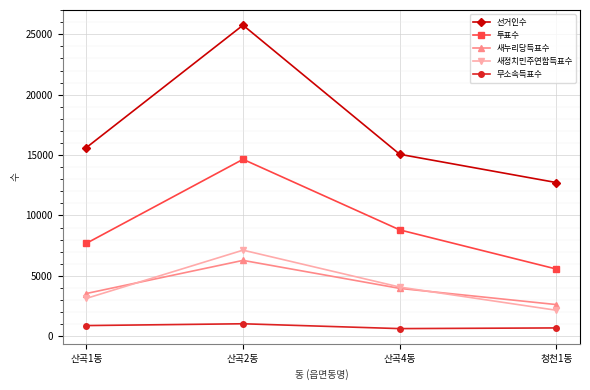

Is it true that 새누리당득표수 equals 2619 at 청천1동?

True